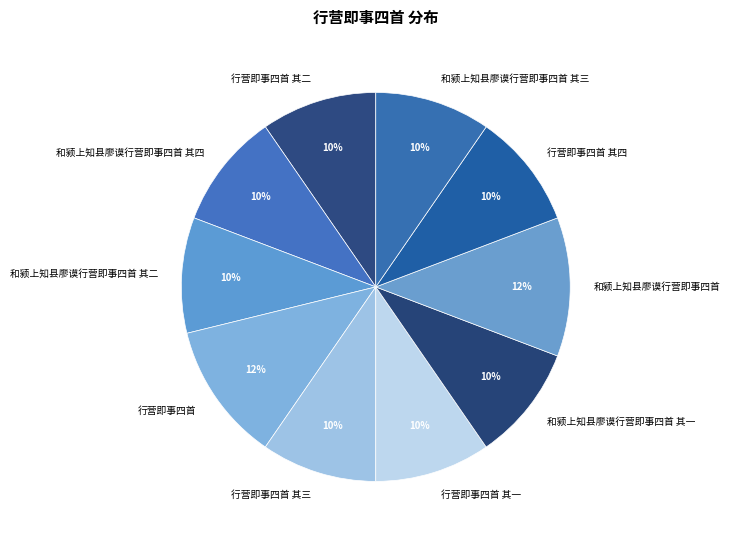

Which has a higher value, 和颍上知县廖谟行营即事四首 其四 or 和颍上知县廖谟行营即事四首?

和颍上知县廖谟行营即事四首